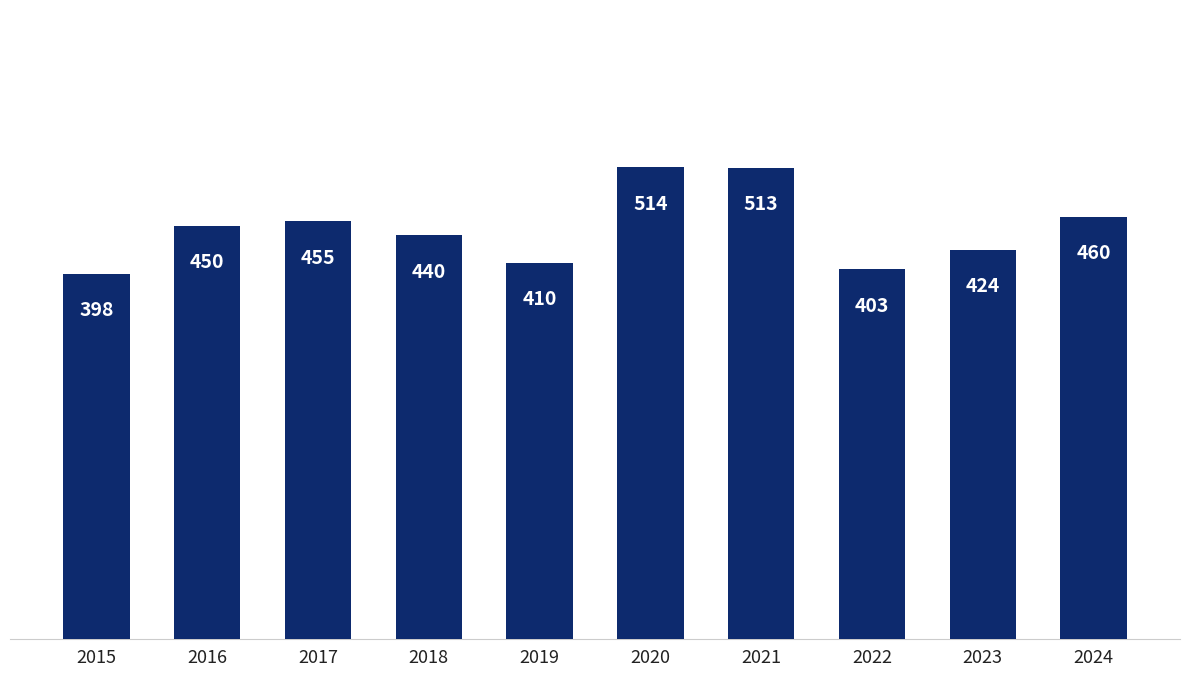

What is the average value?

447